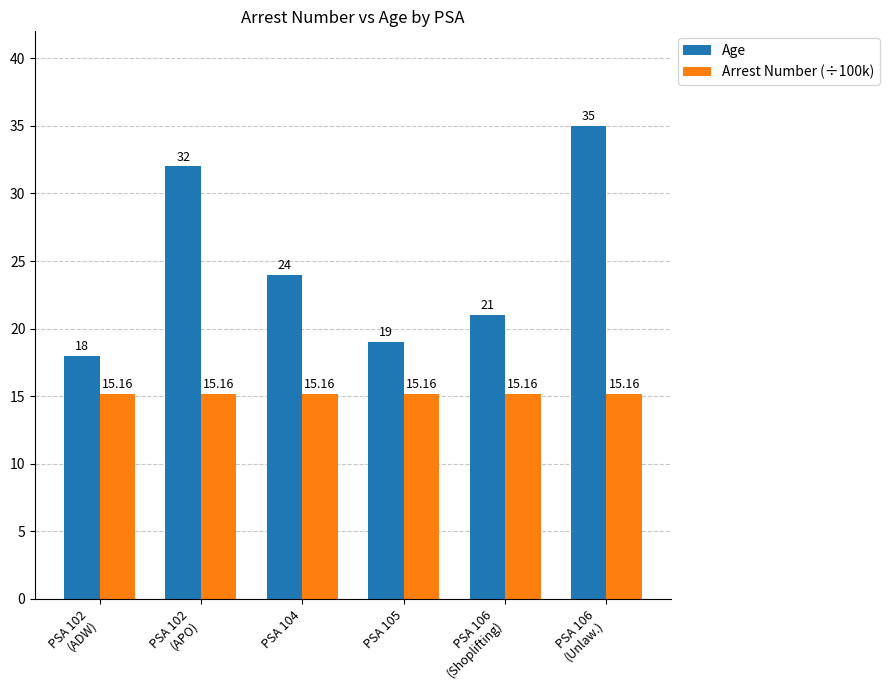

Reading left to right, what are all the values shown in this chart?

Age: PSA 102
(ADW)=18.0	PSA 102
(APO)=32.0	PSA 104=24.0	PSA 105=19.0	PSA 106
(Shoplifting)=21.0	PSA 106
(Unlaw.)=35.0
Arrest Number (÷100k): PSA 102
(ADW)=15.2	PSA 102
(APO)=15.2	PSA 104=15.2	PSA 105=15.2	PSA 106
(Shoplifting)=15.2	PSA 106
(Unlaw.)=15.2